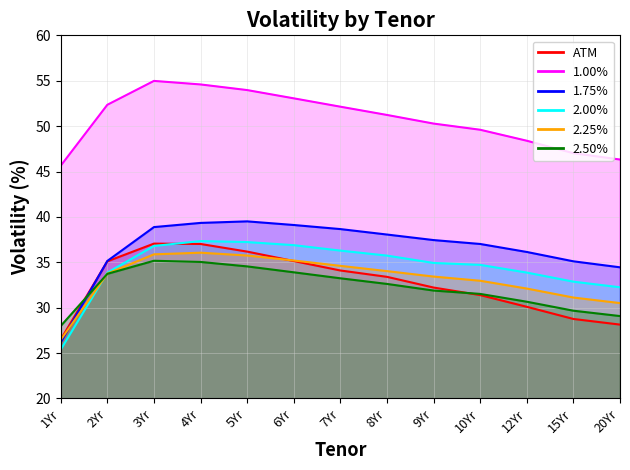

What is the maximum value for 2.00%?

37.3